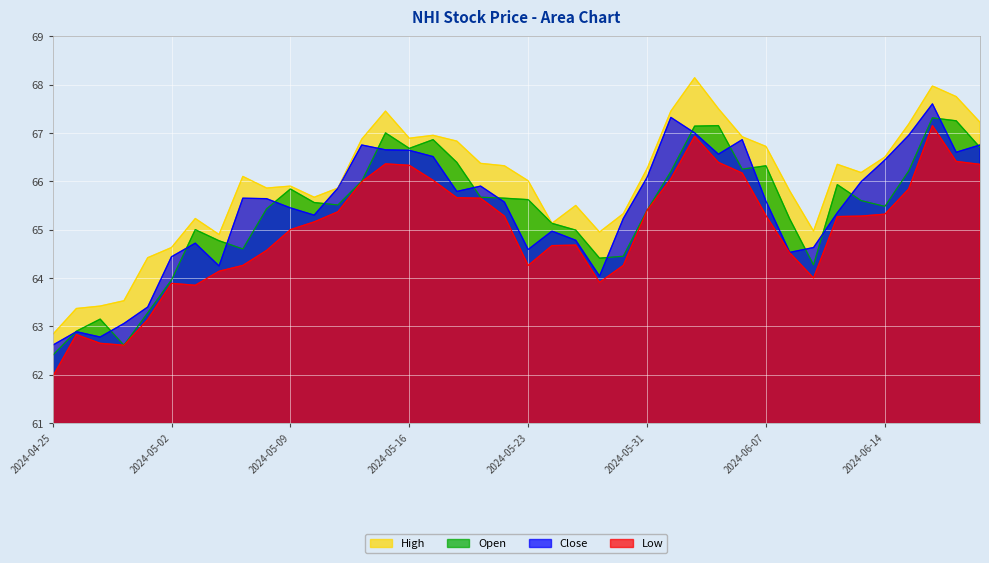

What value does the Open series have at 2024-05-22?

65.7